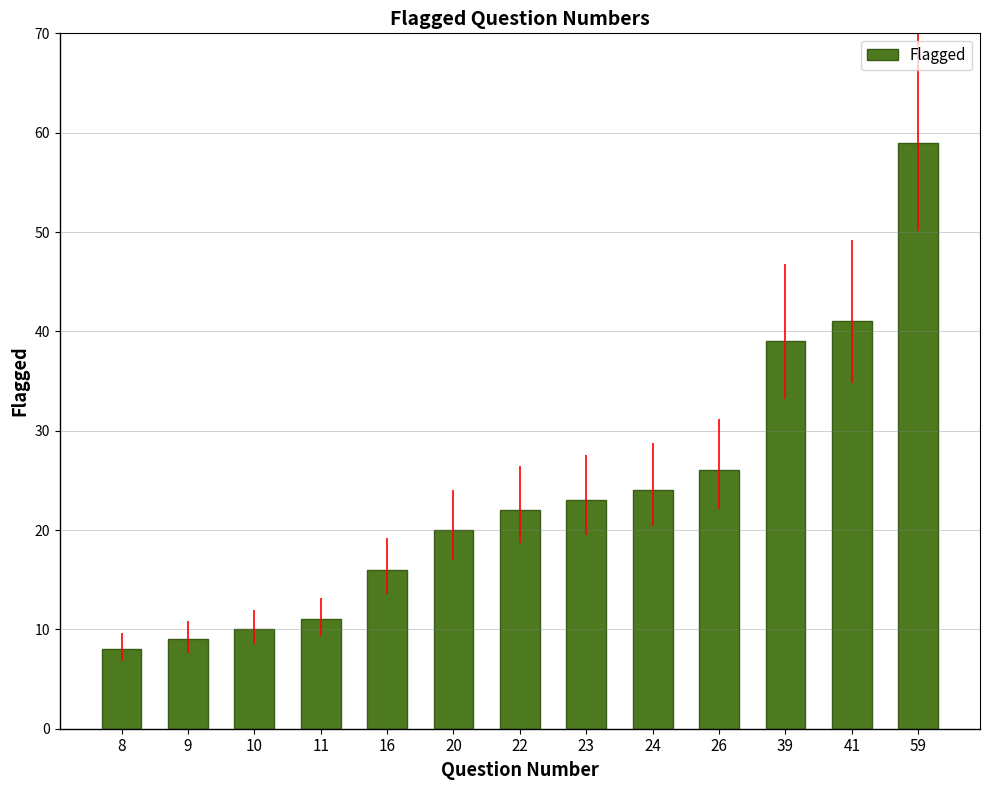

Are the bars horizontal?

No